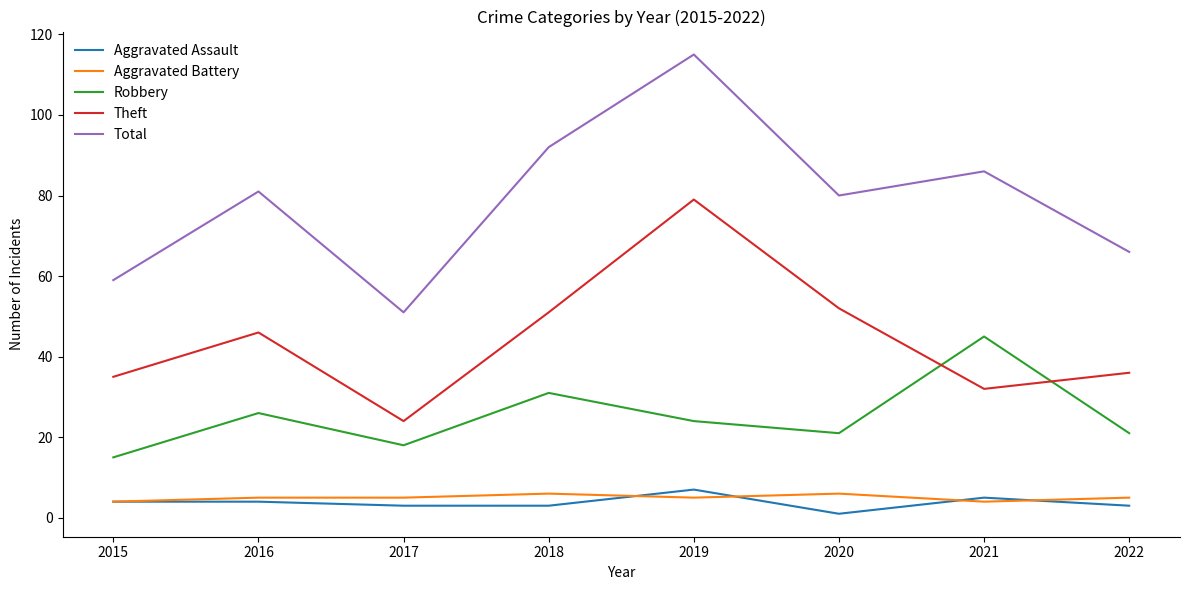

Which series has the largest total across all categories?

Total